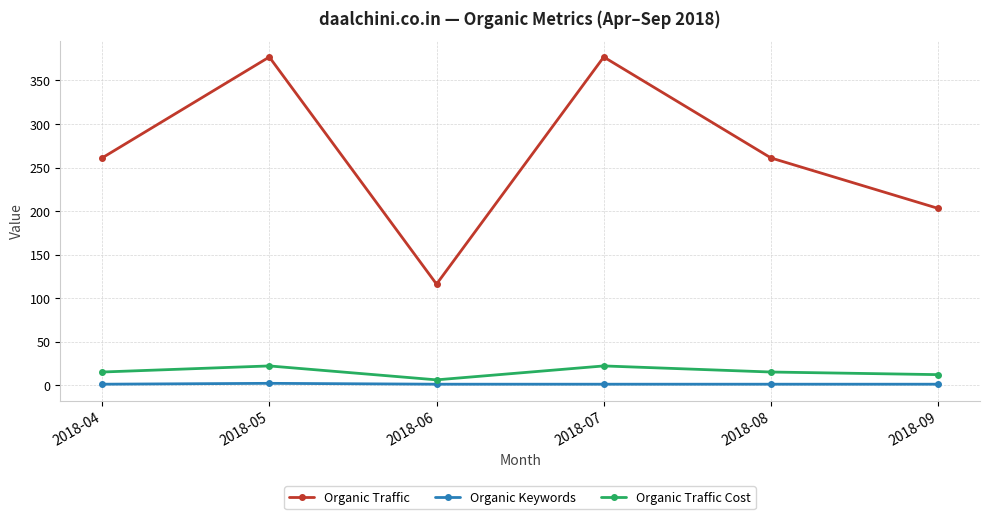

How many data points does each series have?

6